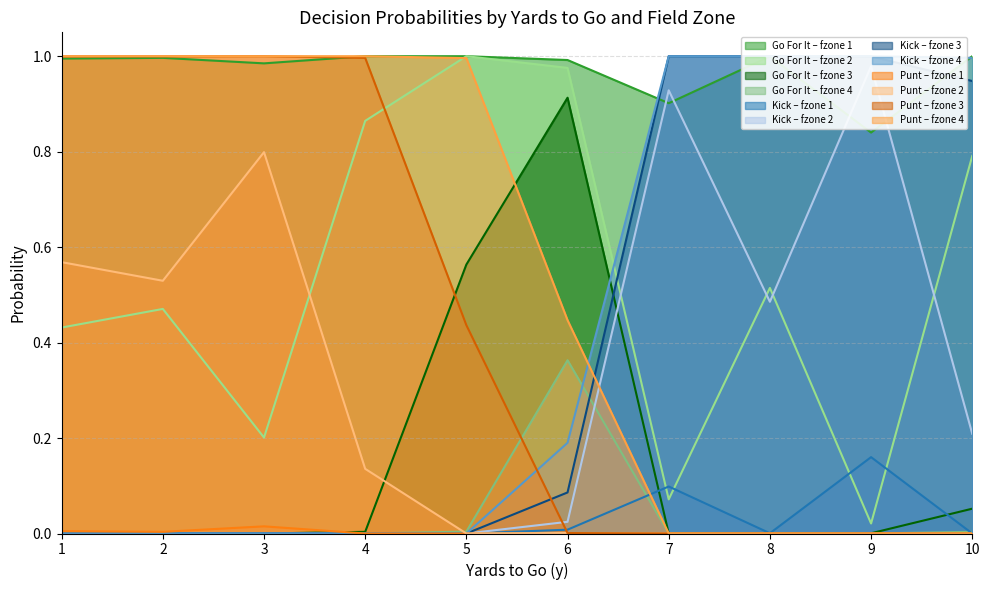

What is the difference between the maximum and minimum values in the gofor series?

1.0